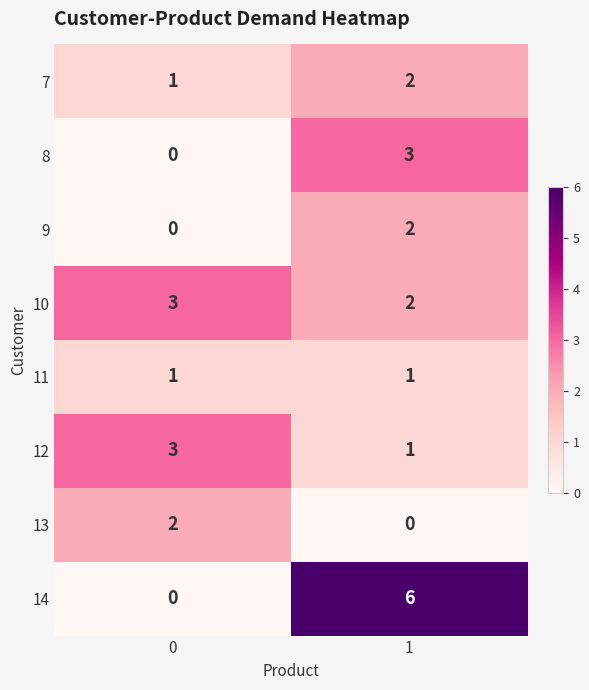

What is the sum of all 12 values?

4